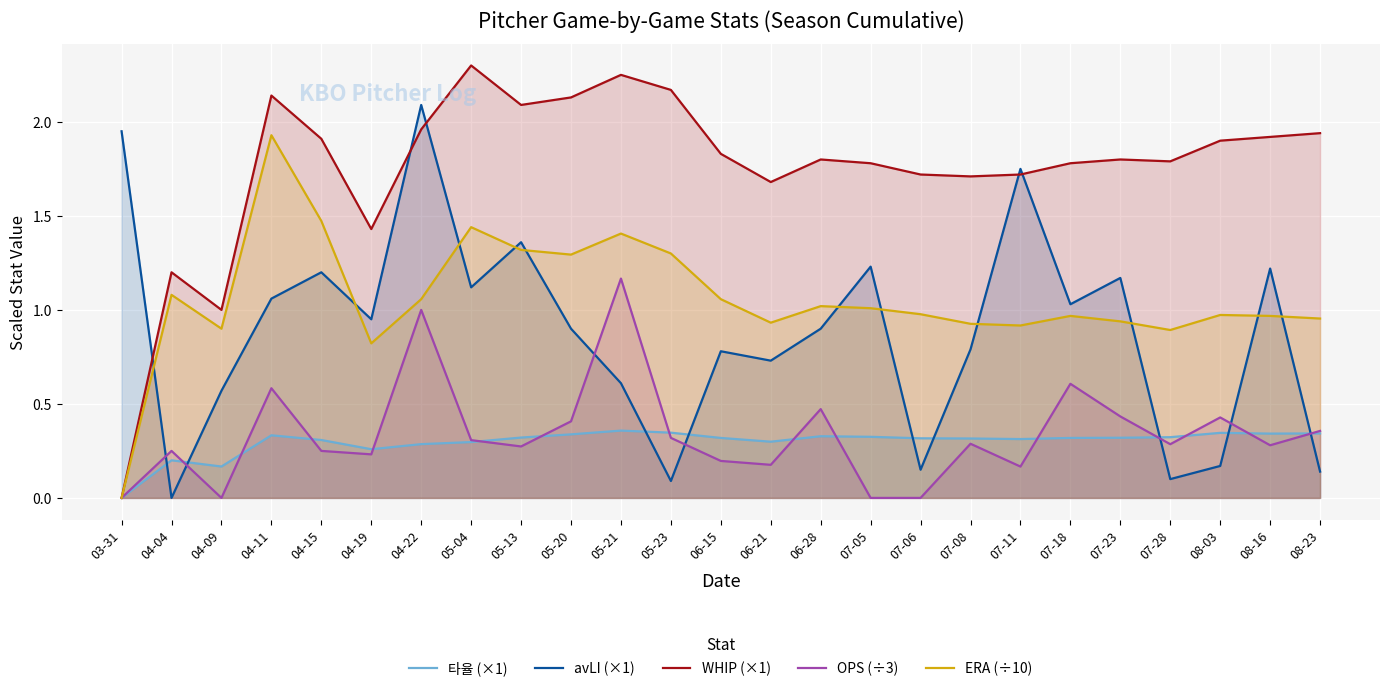

Count the number of data series in this chart.

5